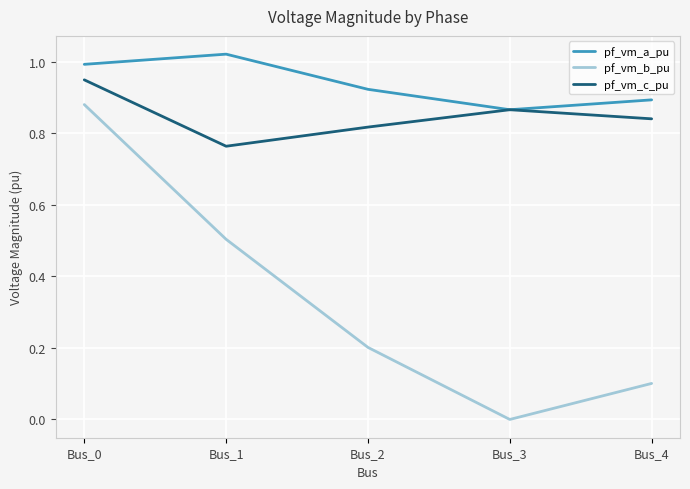

Rank the series by their maximum value, from highest to lowest.

pf_vm_a_pu, pf_vm_c_pu, pf_vm_b_pu